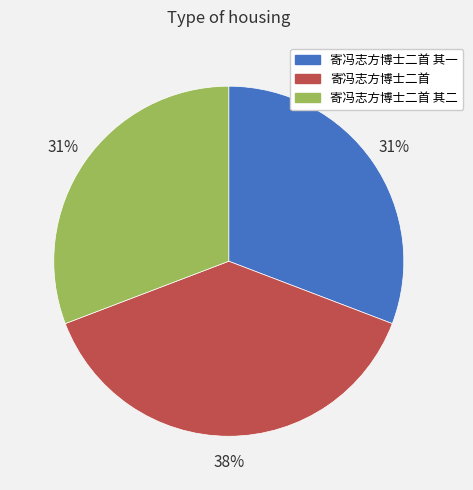

To the nearest percent, what portion does 寄冯志方博士二首 represent?

38%